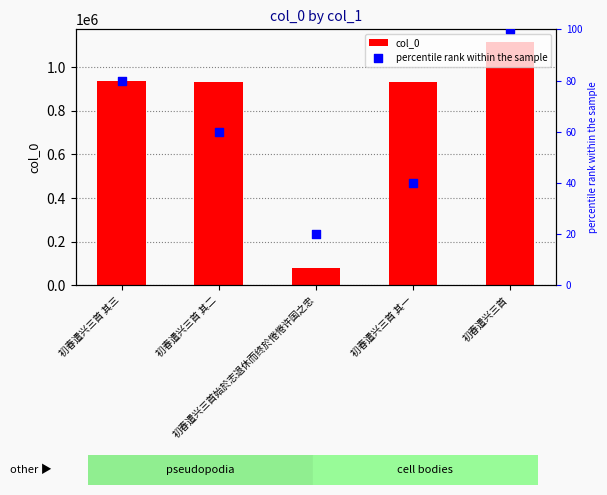

What are all the series names shown in the legend?

col_0, percentile rank within the sample